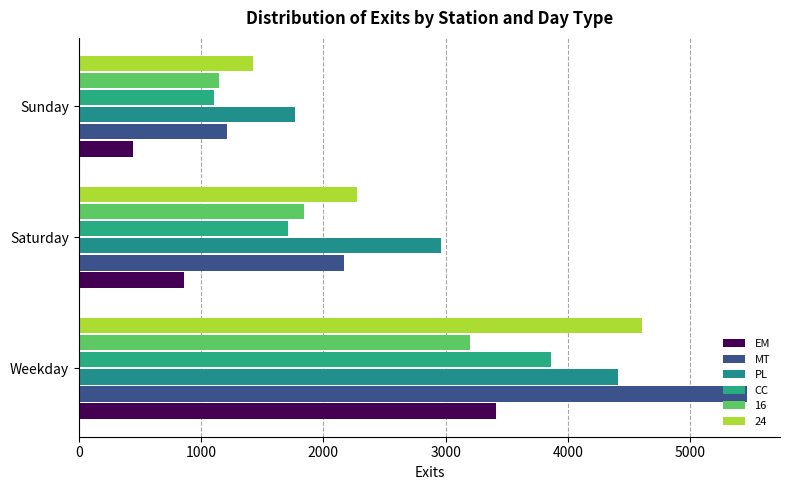

How many categories are shown in the chart?

3